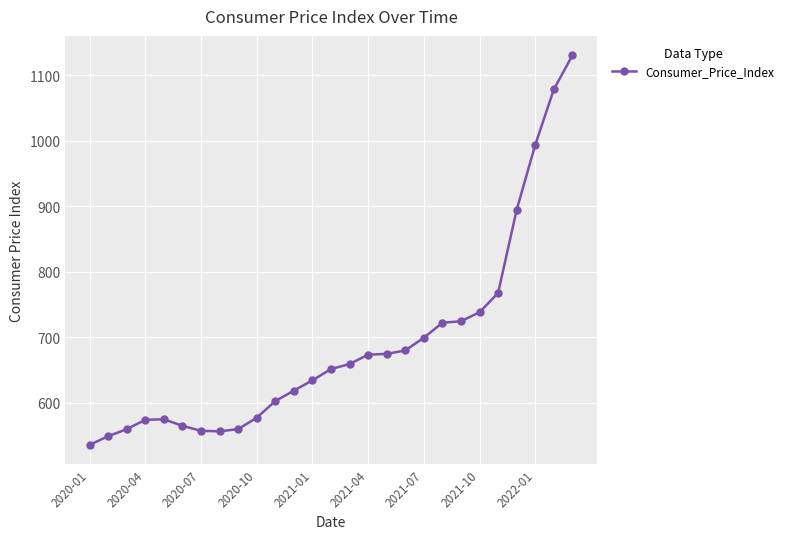

What is the difference between the maximum and minimum values?

595.3